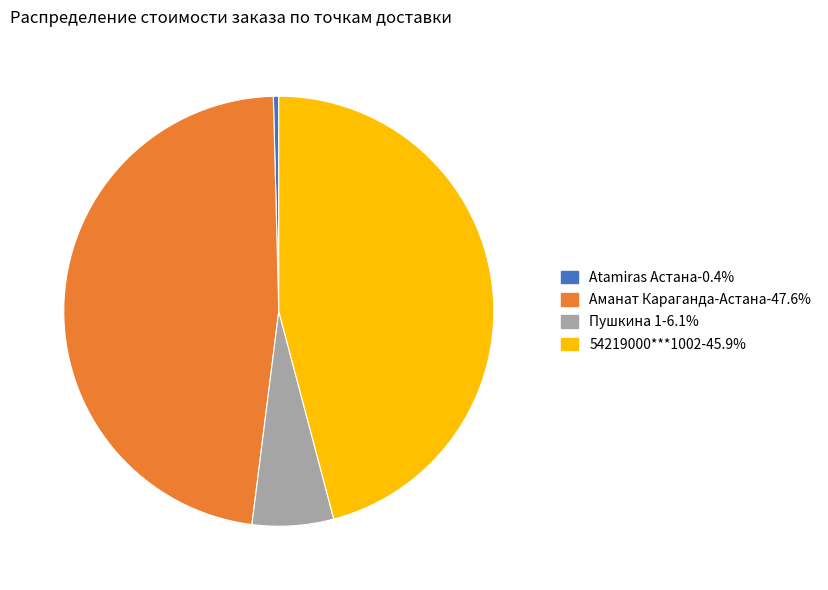

Is there any slice that represents more than half of the pie?

No